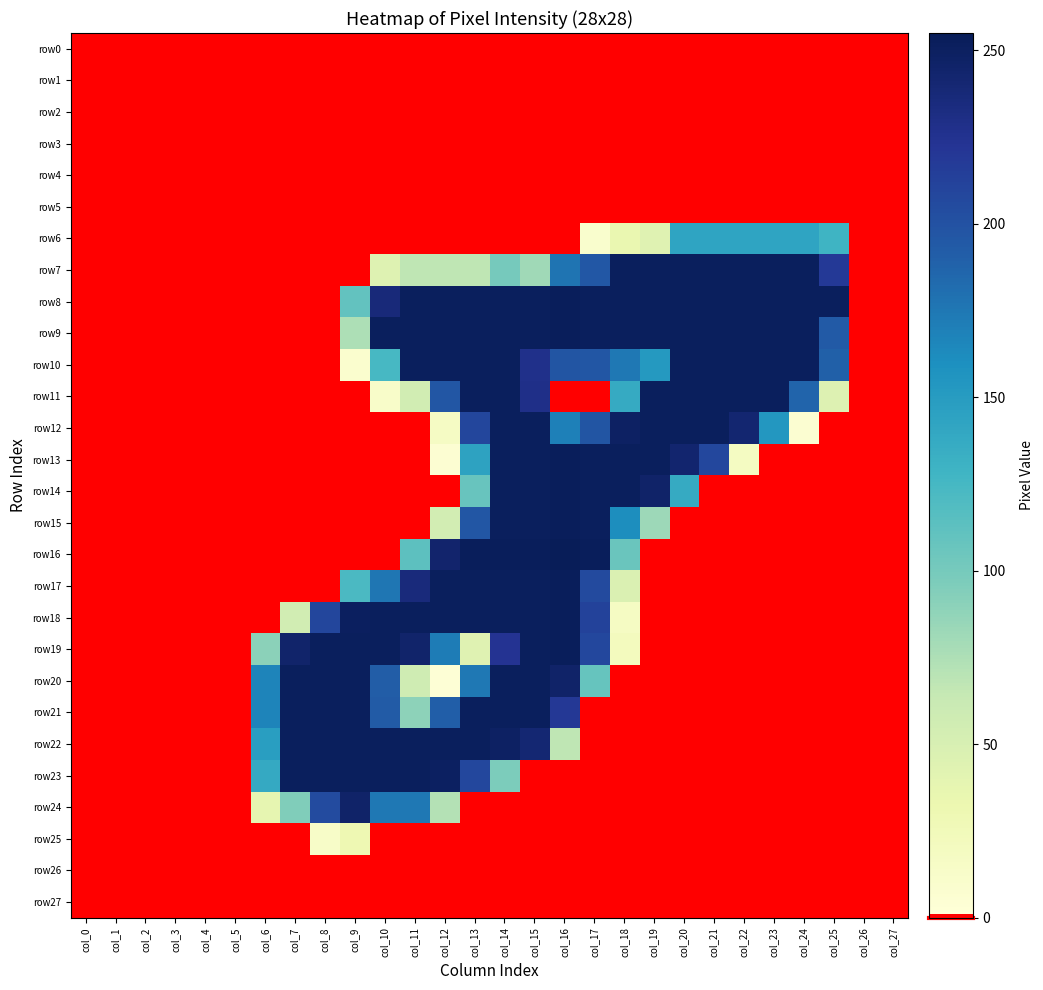

Rank the series at col_17 from lowest to highest value.

row0, row1, row2, row3, row4, row5, row11, row21, row22, row23, row24, row25, row26, row27, row6, row20, row7, row10, row12, row17, row19, row18, row8, row9, row13, row14, row15, row16